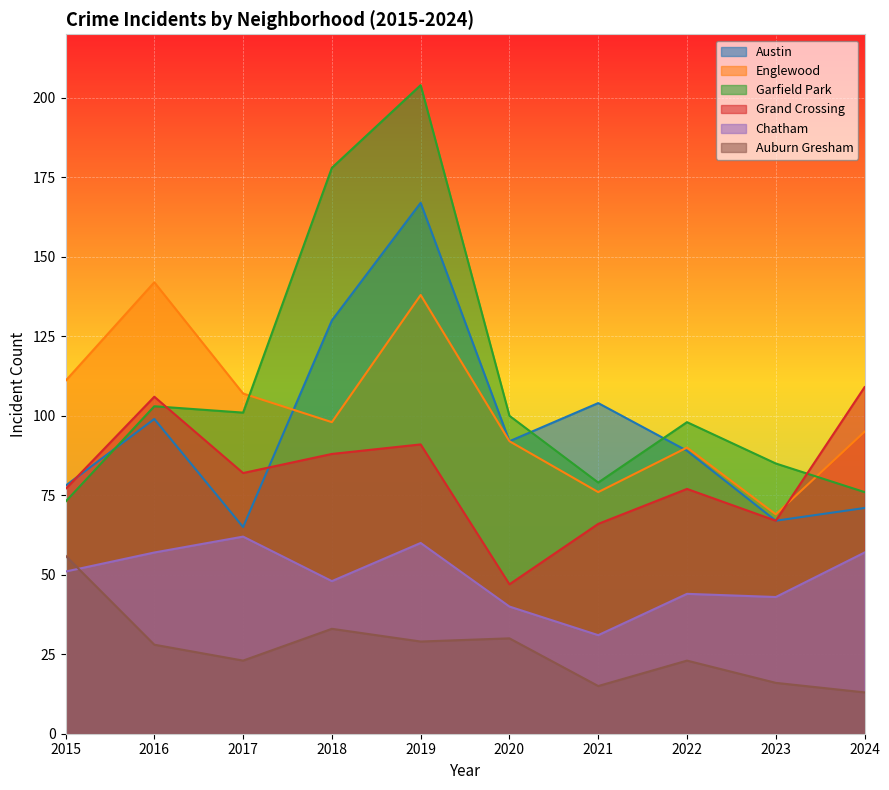

What is the highest value of the Grand Crossing series?

109